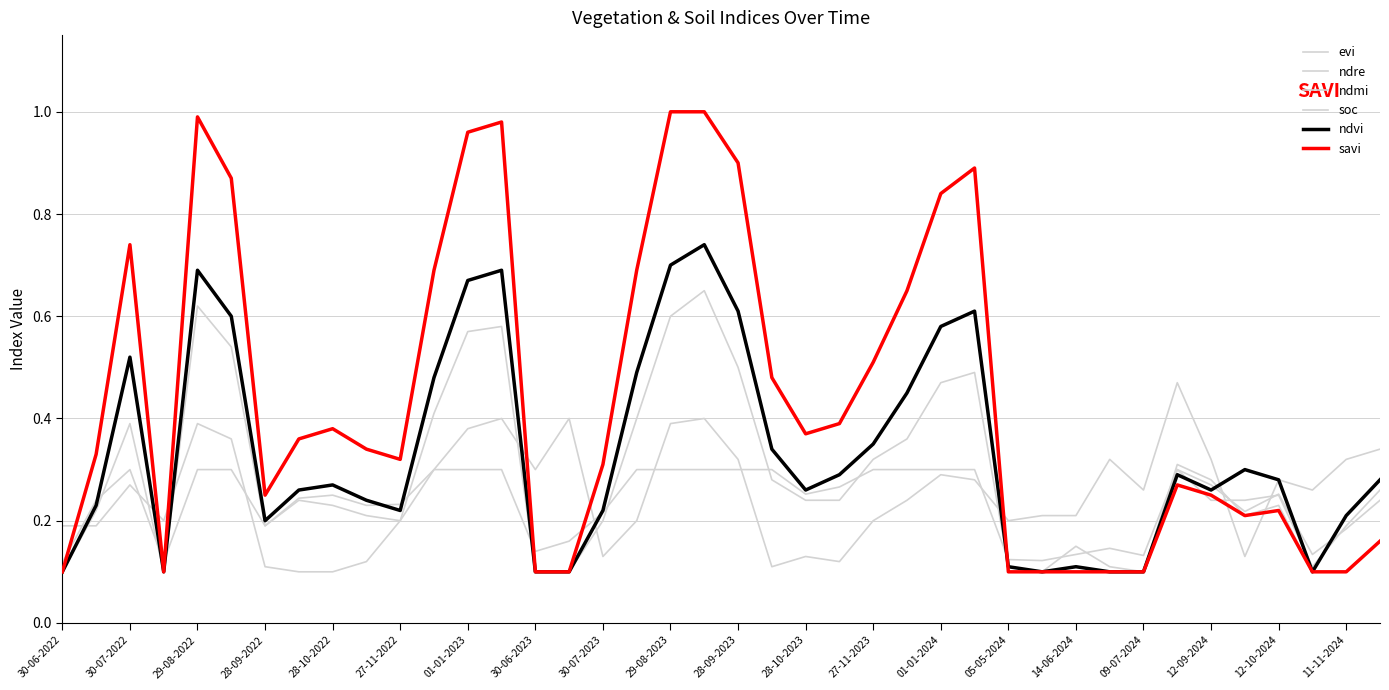

Does the chart have visible grid lines?

Yes